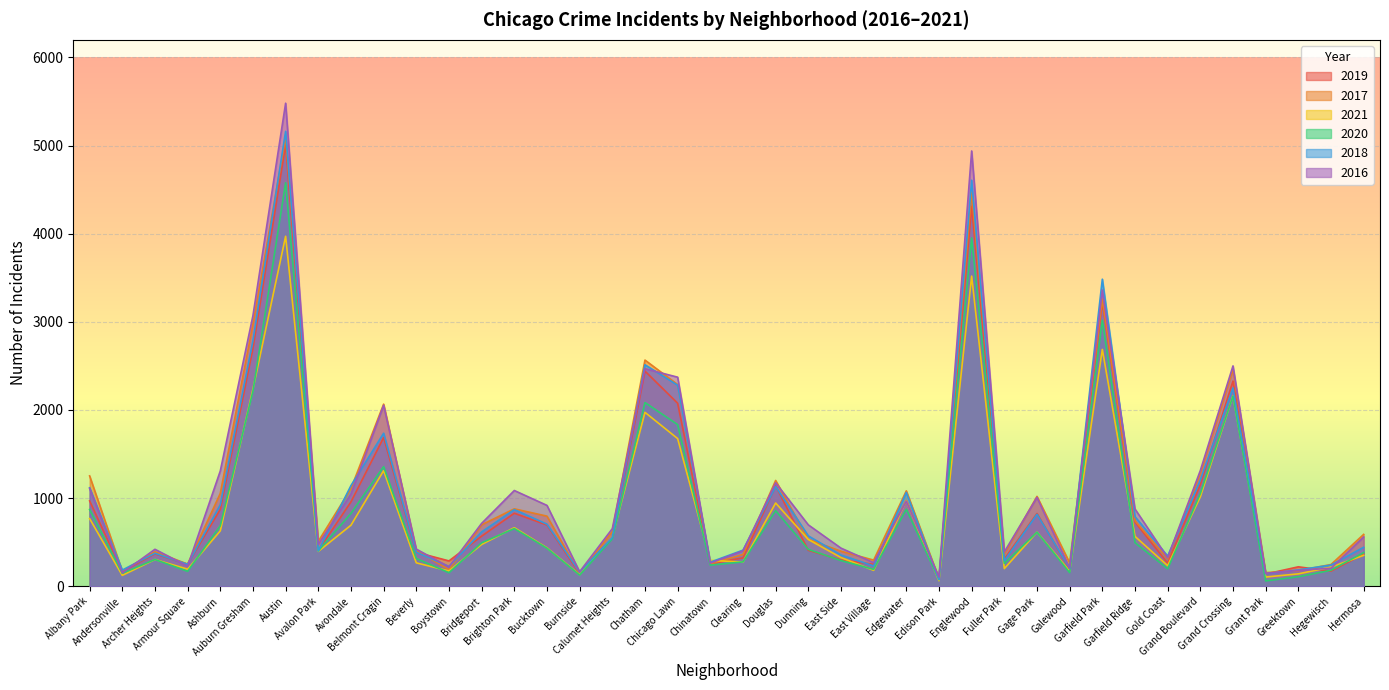

What is the label of the 24th point from the left?

East Side